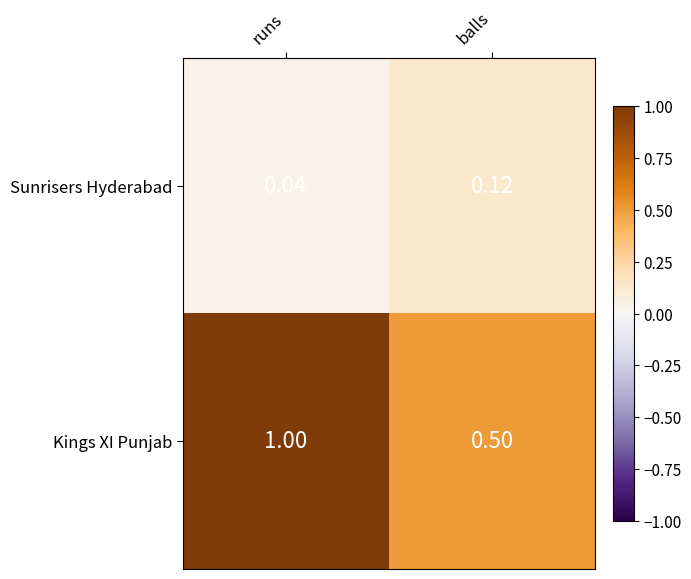

At which category does the chart reach its minimum across all series?

runs